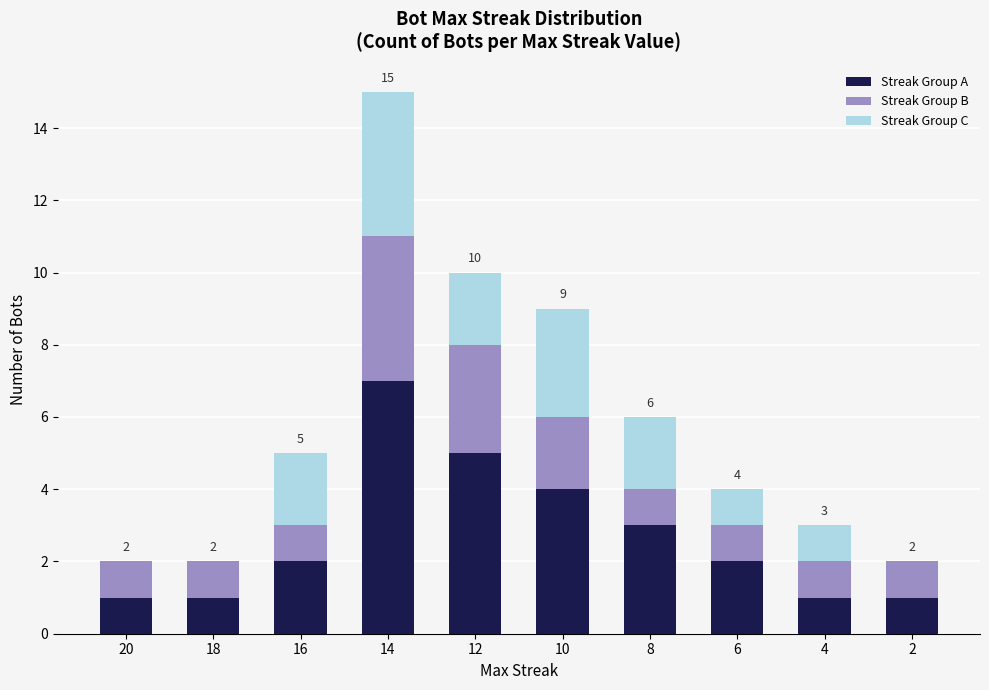

How many categories are shown in the chart?

10